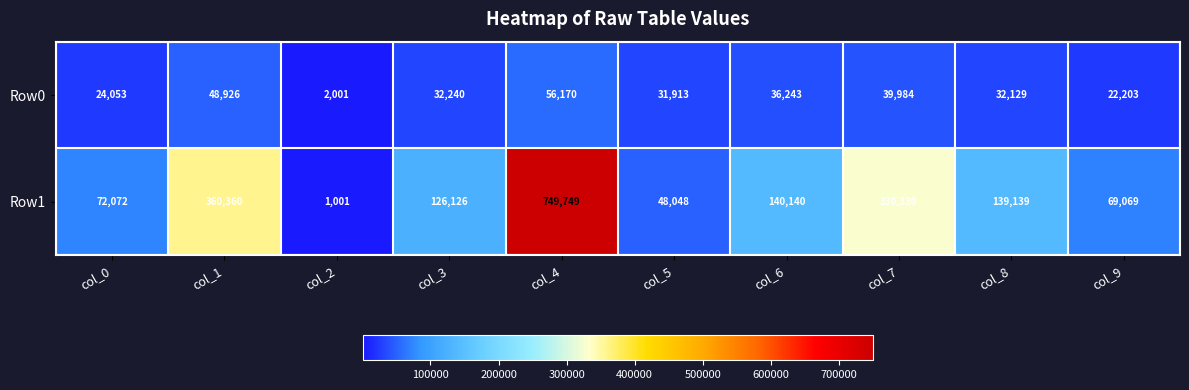

At which category is the sum across all series the highest?

col_4